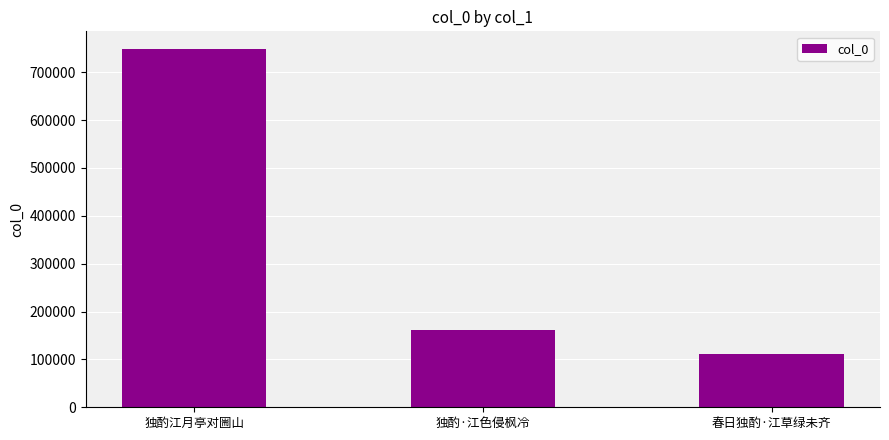

Count the number of categories in the chart.

3